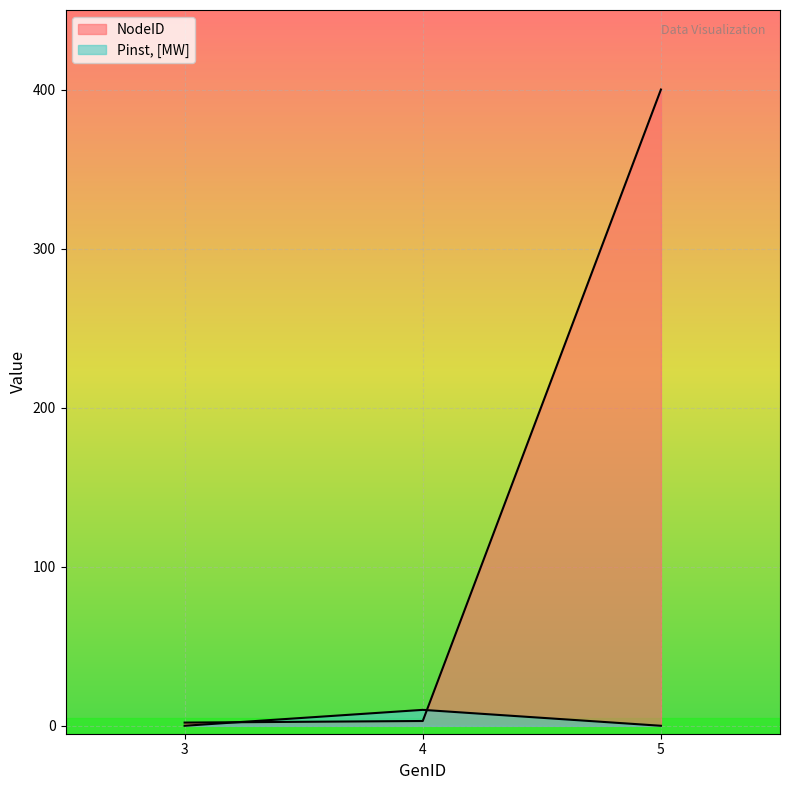

Which category has the highest value in the NodeID series?

5